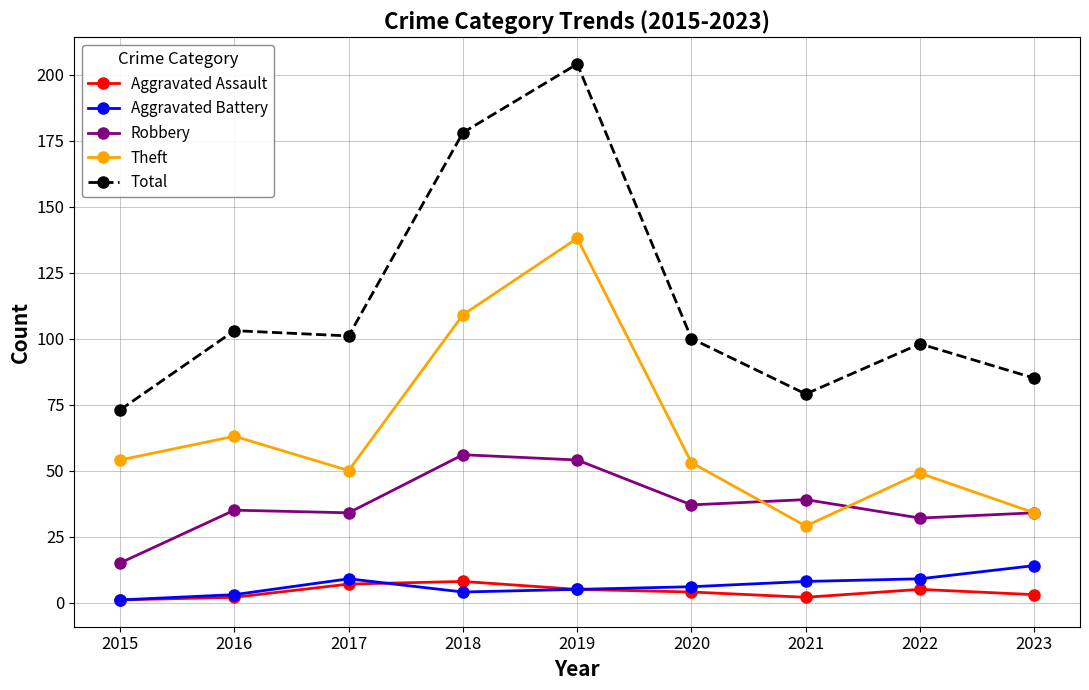

What is the minimum value for Total?

73